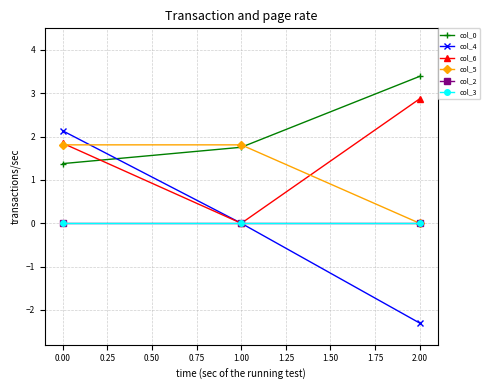

Reading left to right, list all the values displayed in this chart.

col_0: 1.4	1.8	3.4
col_4: 2.1	0.0	-2.3
col_6: 1.8	0.0	2.9
col_5: 1.8	1.8	0.0
col_2: 0.0	0.0	0.0
col_3: 0.0	0.0	0.0